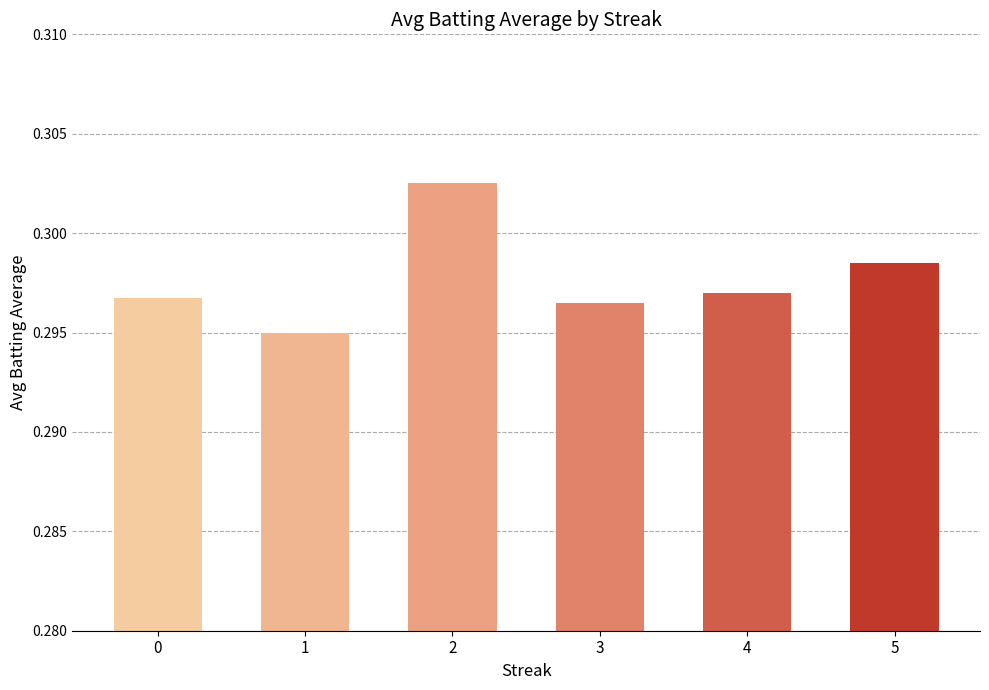

What is the sum of all values?

1.8